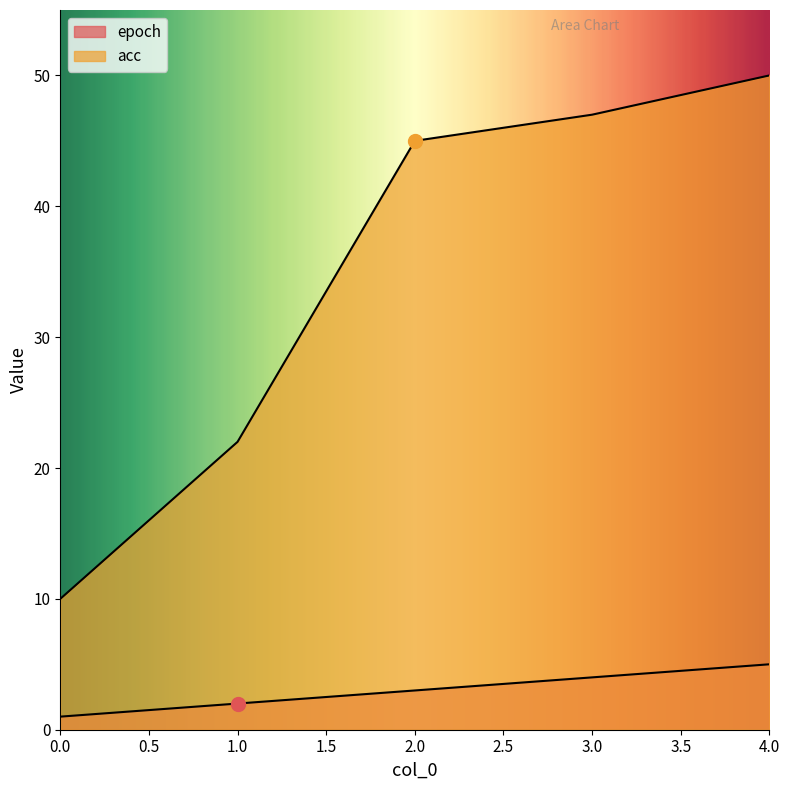

At which label does epoch first exceed 3?

3